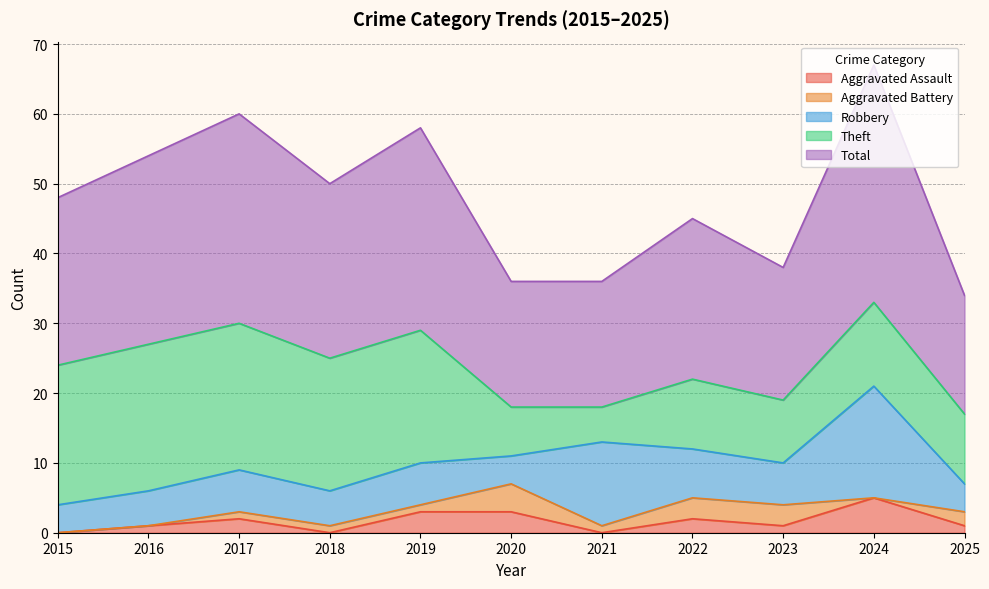

Where does the Theft series first go above 12?

2015